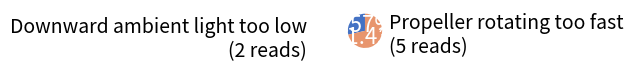

Does any single category account for the majority?

Yes